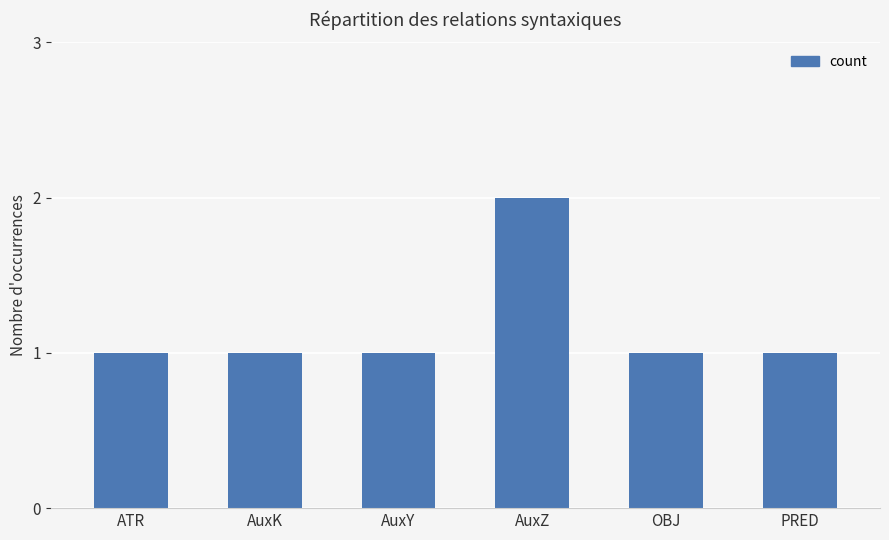

What is the value of the 3rd bar from the left?

1